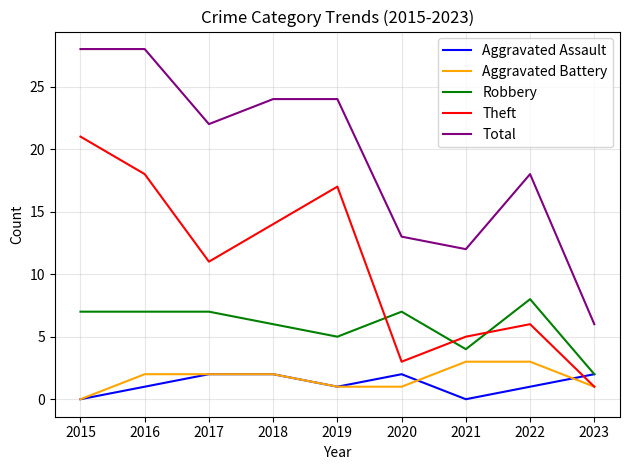

How many lines are shown in the chart?

5